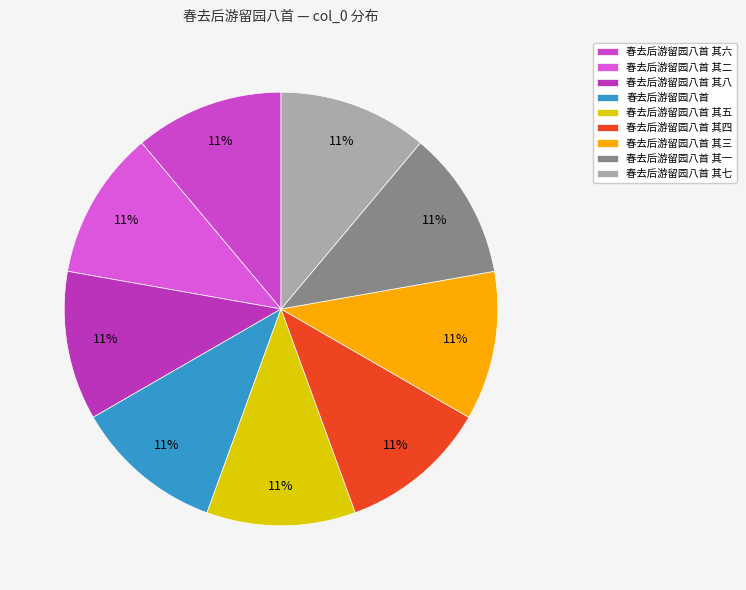

What is the ratio of the value at 春去后游留园八首 其六 to the value at 春去后游留园八首 其七?

1.0